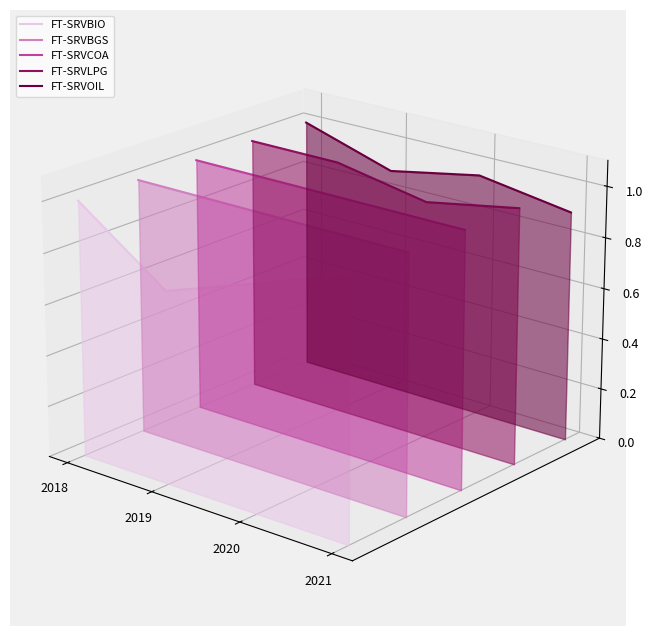

Rank the series at 2019 from lowest to highest value.

FT-SRVBIO, FT-SRVBGS, FT-SRVCOA, FT-SRVOIL, FT-SRVLPG